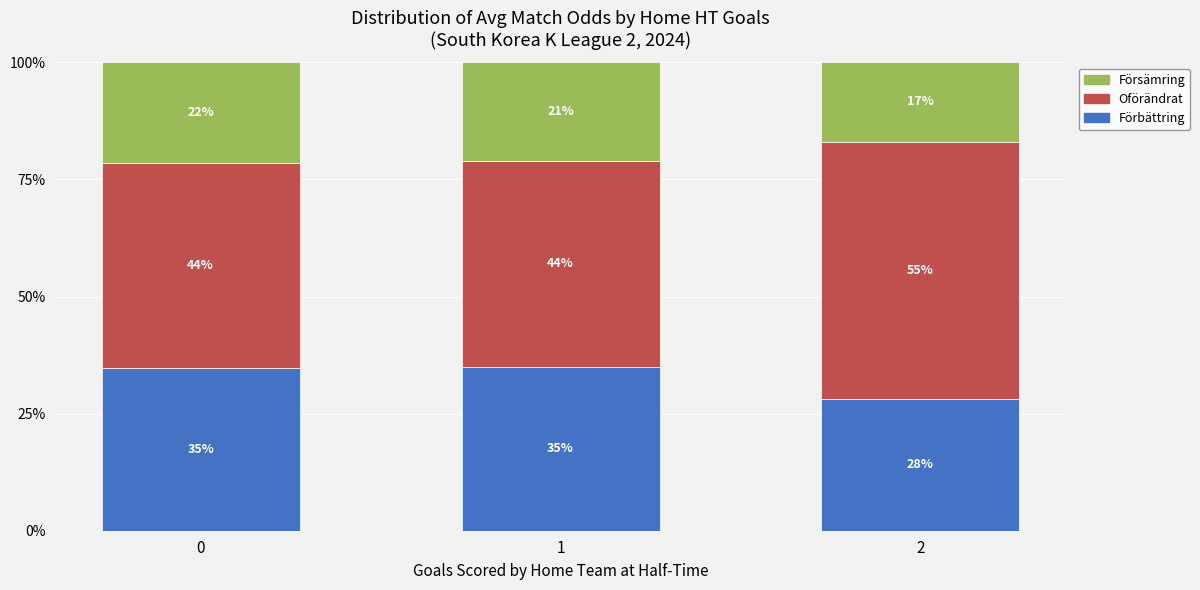

Does the chart contain any negative values?

No